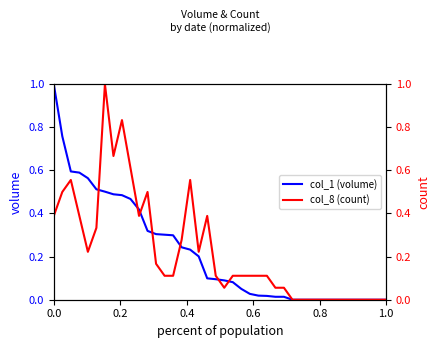

What is the difference between the second highest and minimum values in the col_8 (count) series?

0.8